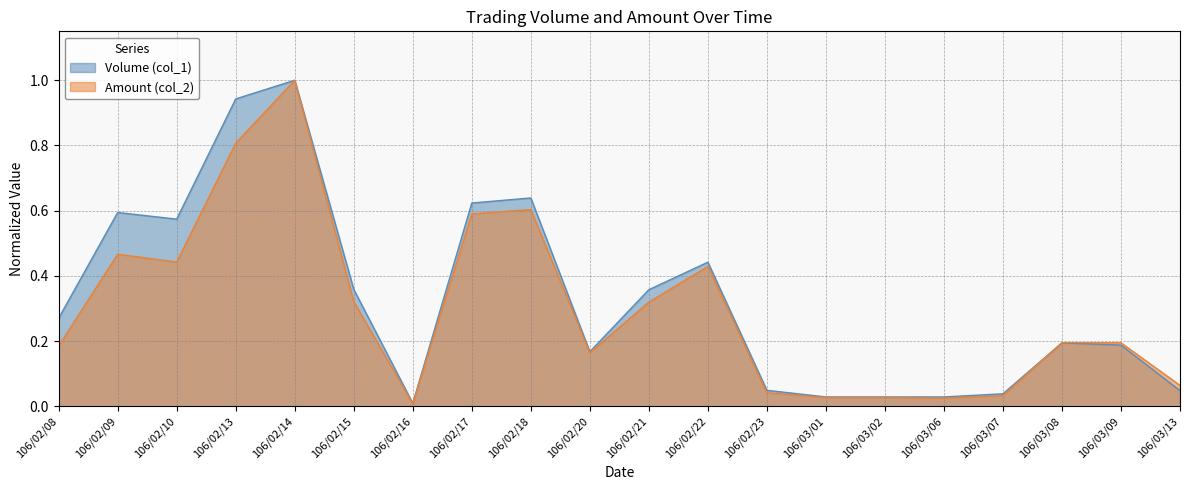

Is the value of Amount (col_2) at 106/02/09 greater than the value of Volume (col_1) at 106/03/07?

Yes